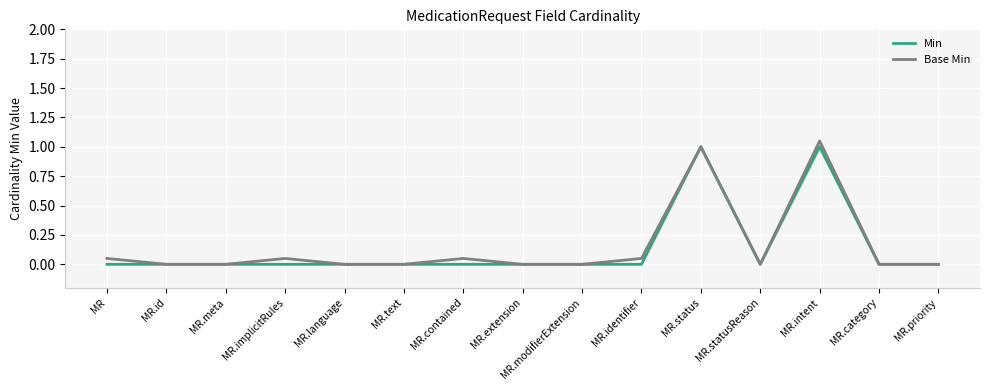

How many series are shown in this chart?

2